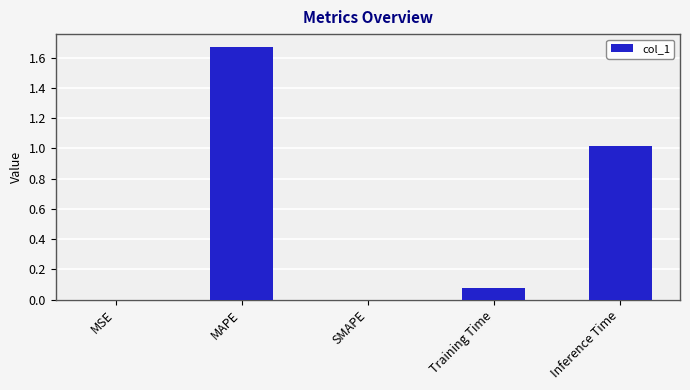

What is the sum of the values at Inference Time and MAPE?

2.7